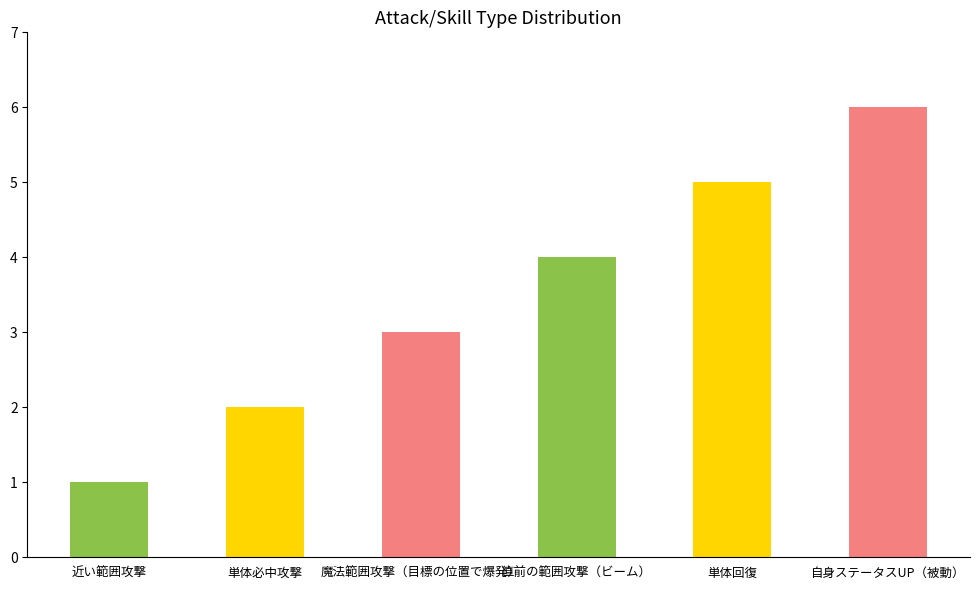

Rank the categories by value from lowest to highest.

近い範囲攻撃, 単体必中攻撃, 魔法範囲攻撃（目標の位置で爆発）, 直前の範囲攻撃（ビーム）, 単体回復, 自身ステータスUP（被動）